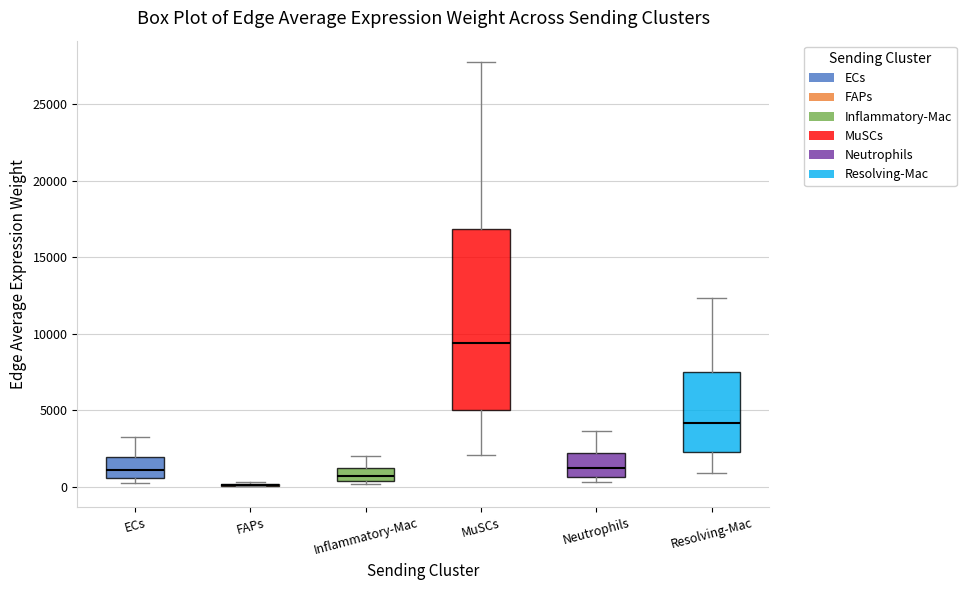

Reading left to right, transcribe this box plot: for each box, give where its median line is, the range the box spans, and where its two whiskers end, as read against the y-axis. The values are not printed on the chart, so give them approximately, as read against the axis.

ECs: median 1000, box 500 to 2000, whiskers 0 to 3000
FAPs: box collapsed to a line at 0, whiskers 0 to 500
Inflammatory-Mac: median 500 (inside the box), box 500 to 1000, whiskers 0 to 2000
MuSCs: median 9500, box 5000 to 17000, whiskers 2000 to 28000
Neutrophils: median 1000, box 500 to 2000, whiskers 500 (just below the box's lower edge) to 3500
Resolving-Mac: median 4000, box 2000 to 7500, whiskers 1000 to 12500